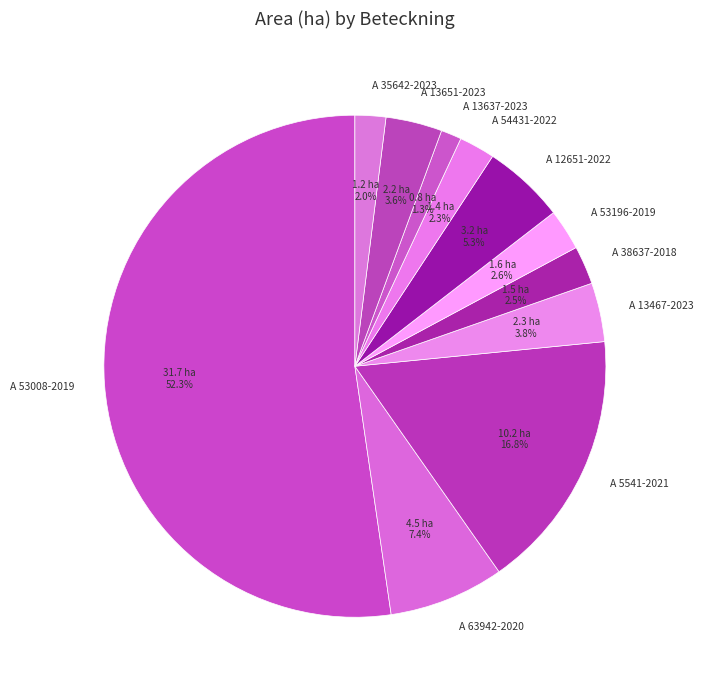

How many slices are in this pie chart?

11